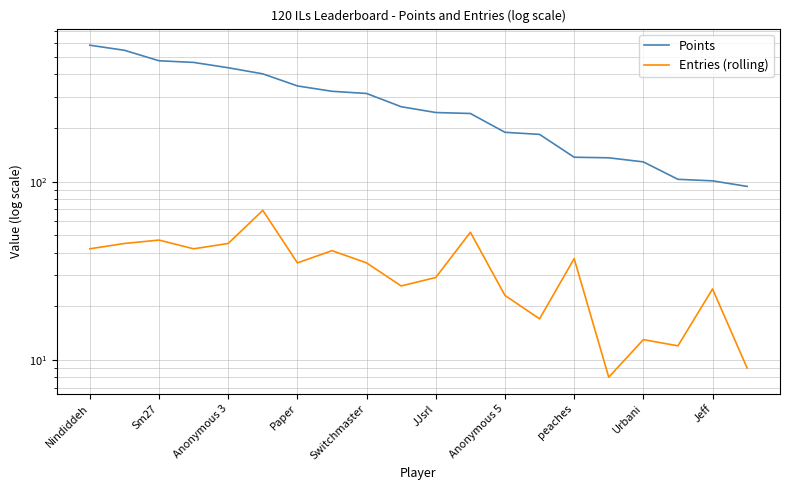

How many data points does each series have?

20